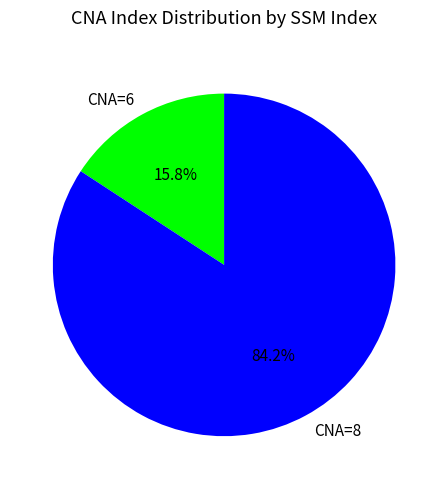

How many slices are in this pie chart?

2